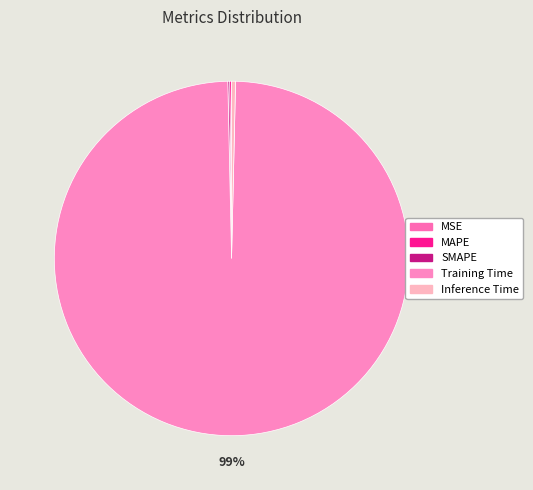

To the nearest percent, what is the difference between the largest and smallest slice percentages?

99%